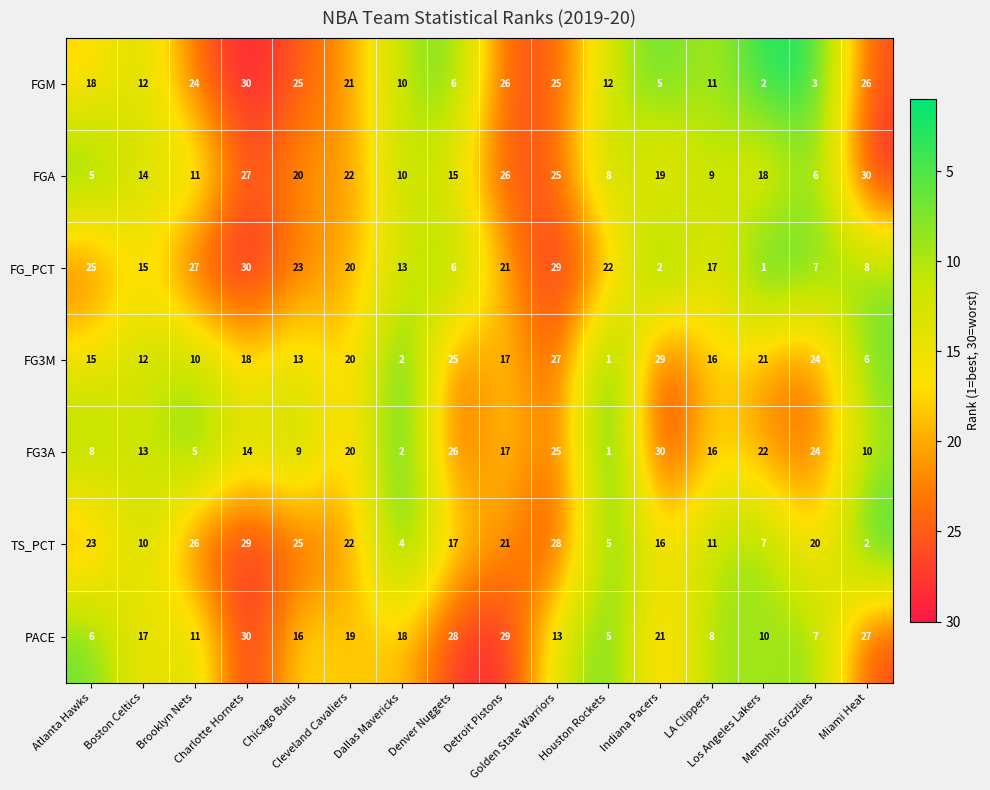

Between Chicago Bulls and Detroit Pistons, which series saw the biggest shift?

PACE